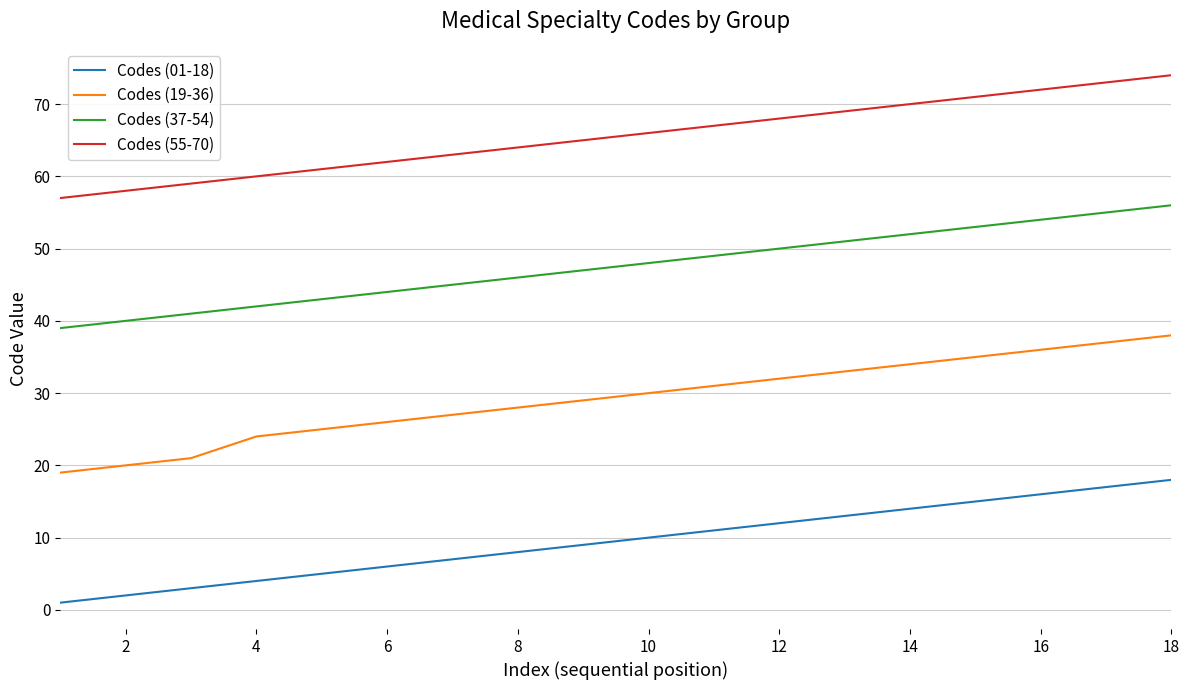

List the series in order of their peak value, lowest first.

Codes (01-18), Codes (19-36), Codes (37-54), Codes (55-70)